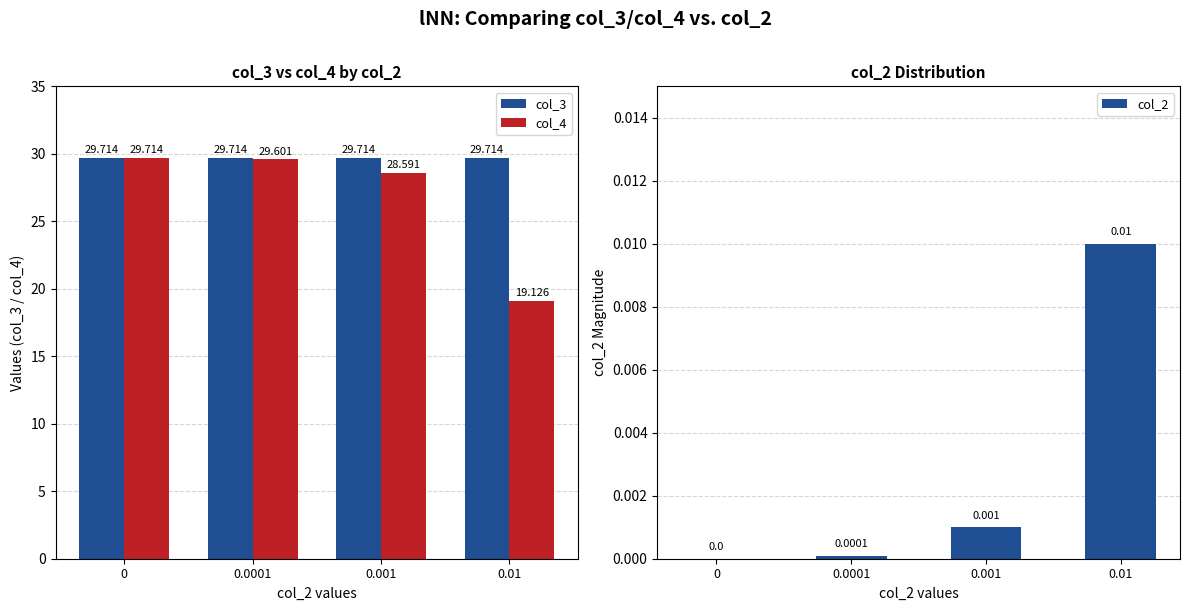

At 0.001, list the series in order from largest to smallest.

col_3, col_4, col_2